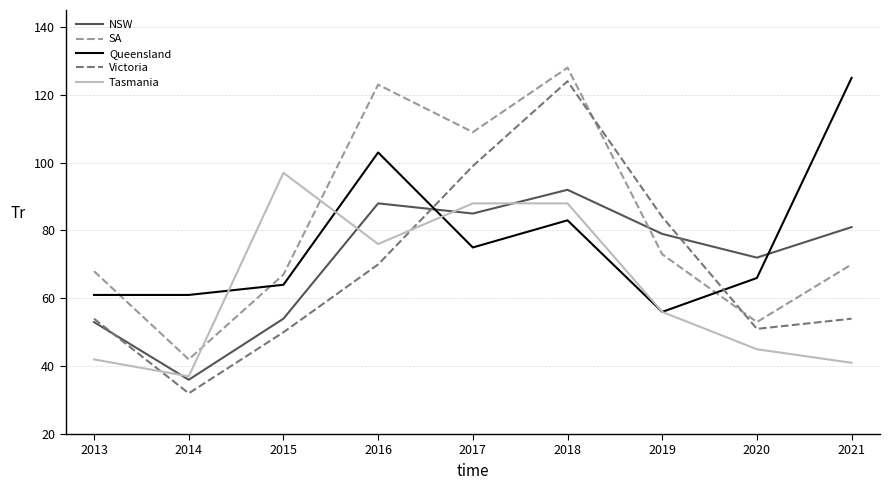

What is the average value of the SA series?

81